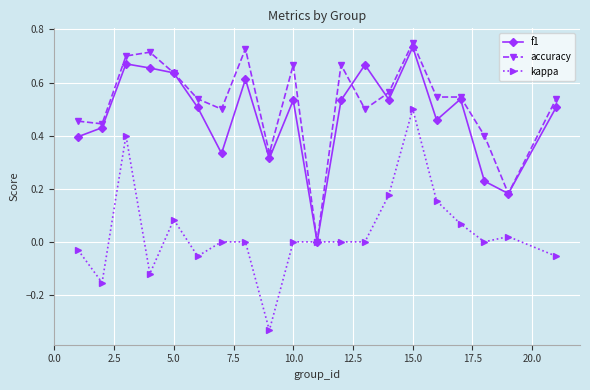

Which series has the largest range (max minus min)?

kappa